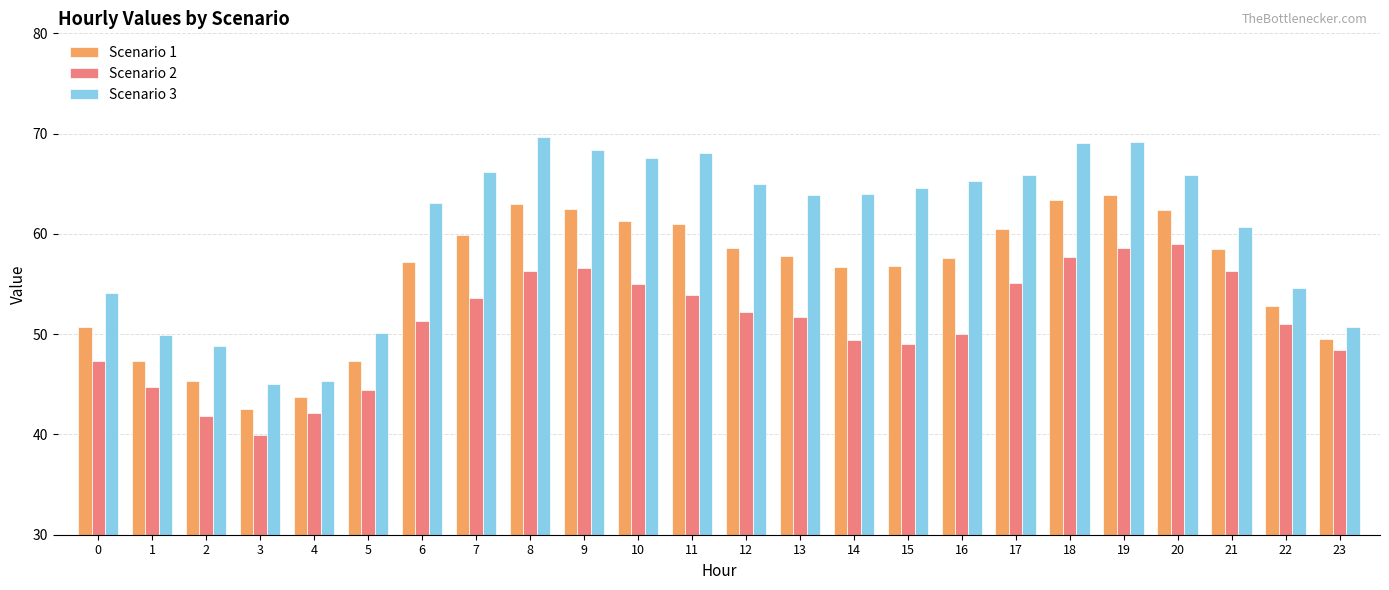

The value of Scenario 1 at 9 is 17.1. True or false?

False